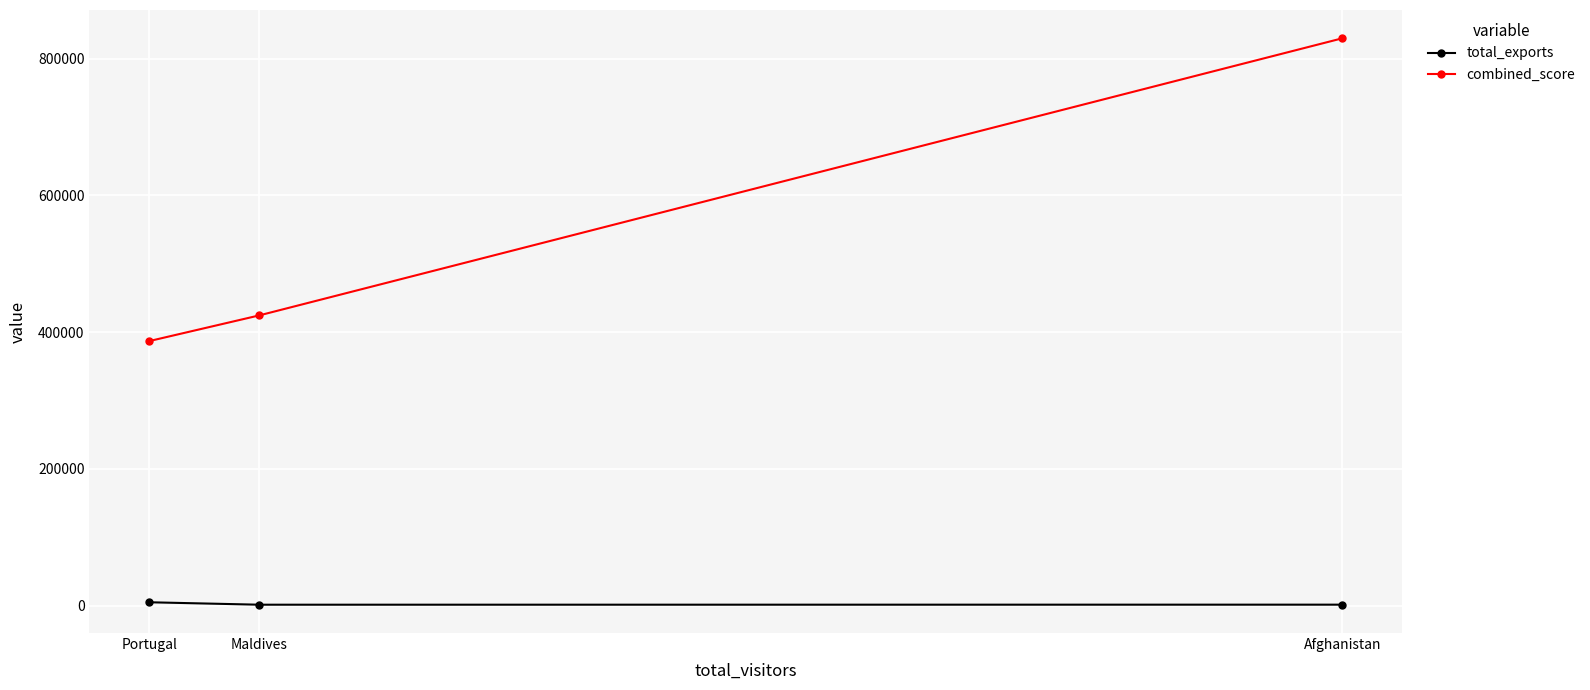

What is the label of the 2nd point from the left?

Maldives